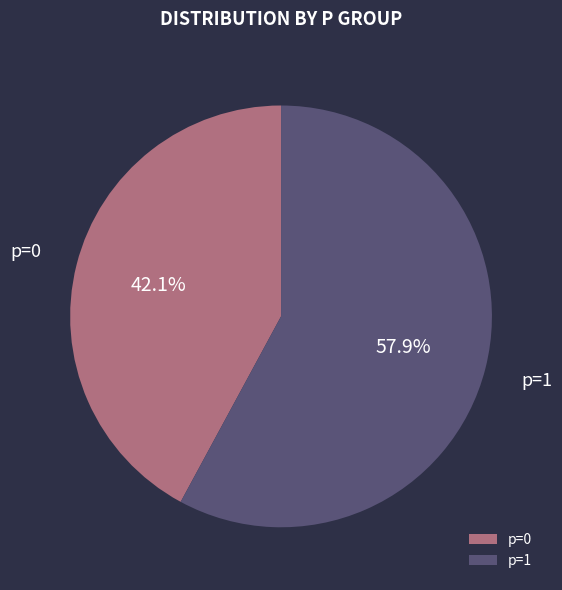

Which slice is the largest?

p=1